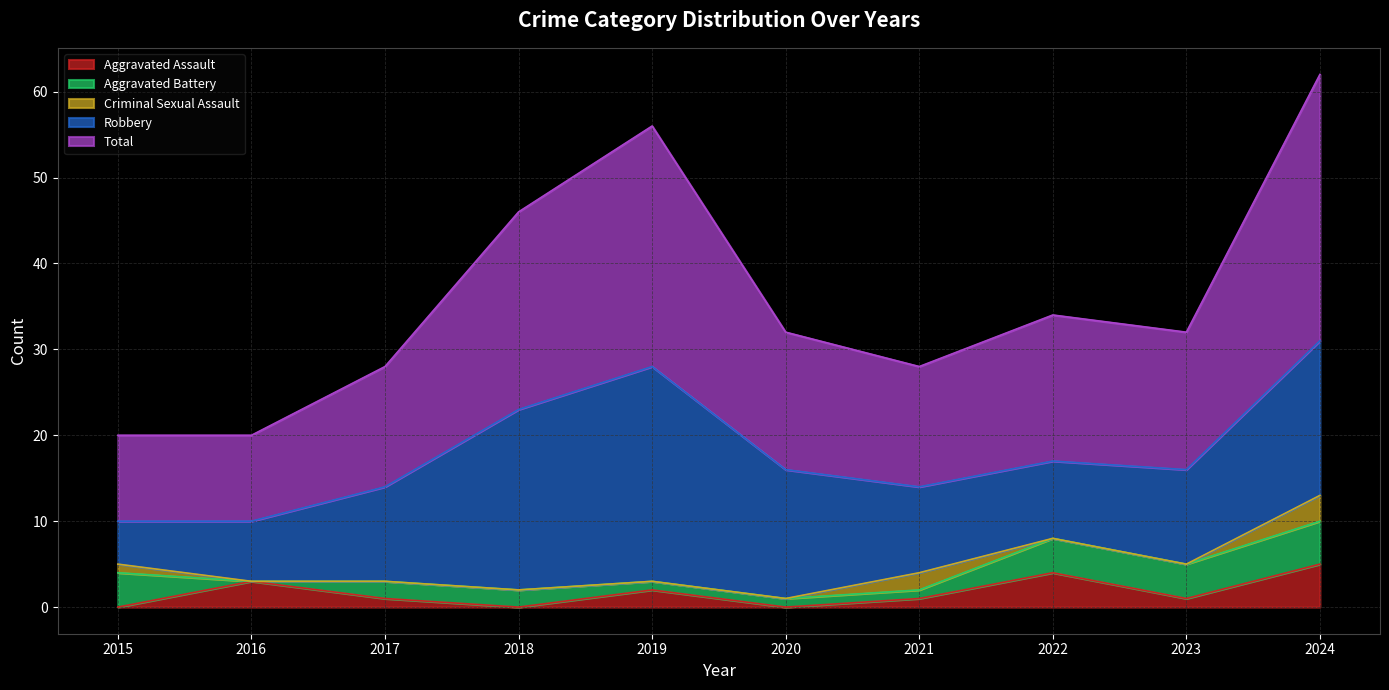

Which label corresponds to the smallest value in the chart?

2015